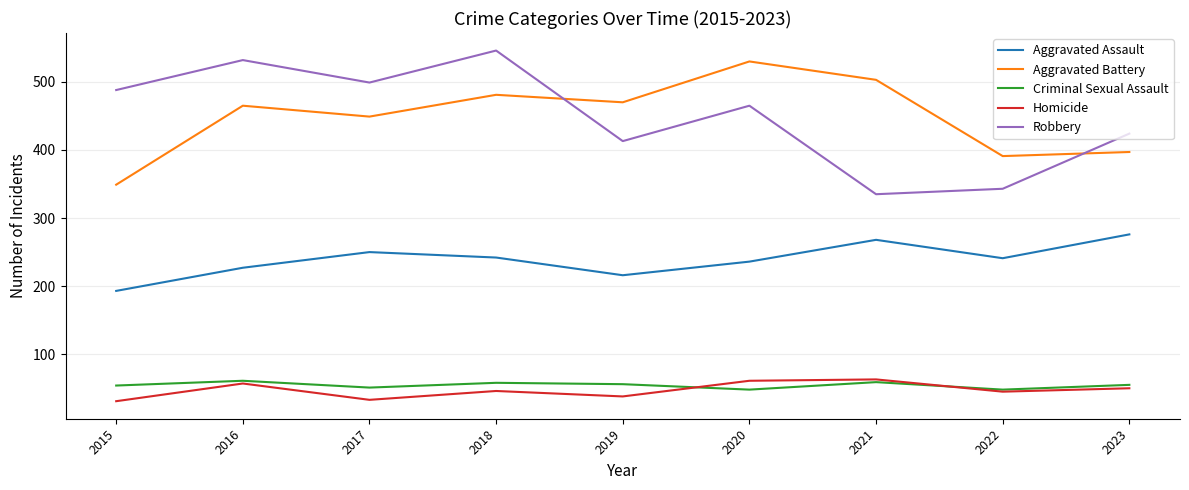

At which label does Robbery first exceed 465?

2015